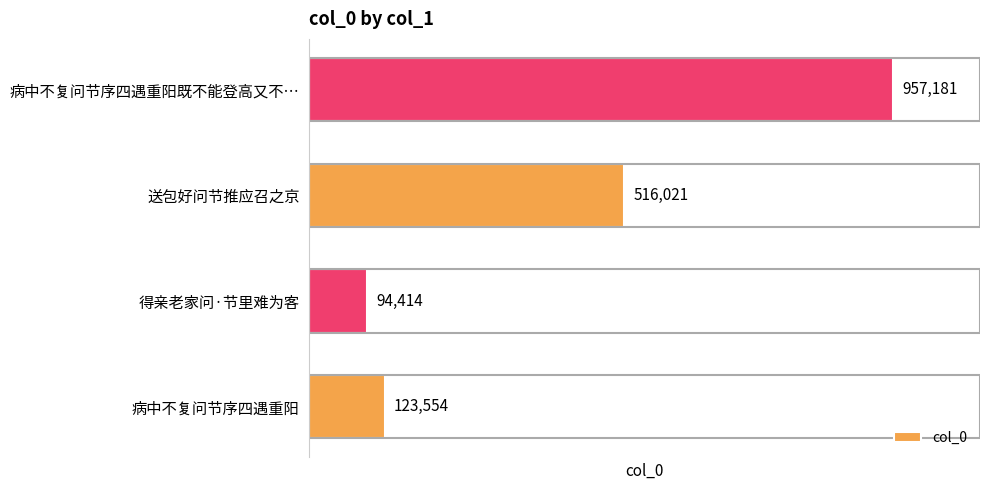

Is it true that the value at 病中不复问节序四遇重阳既不能登高又不… is 957181?

True